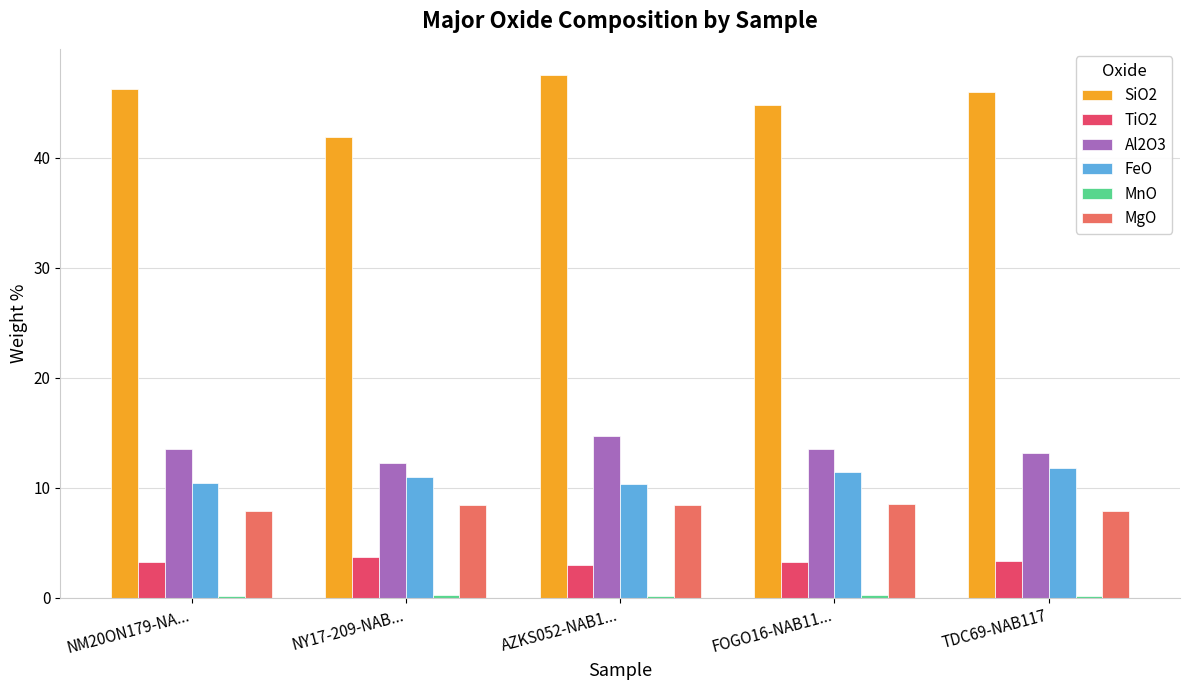

Which series has the largest total across all categories?

SiO2